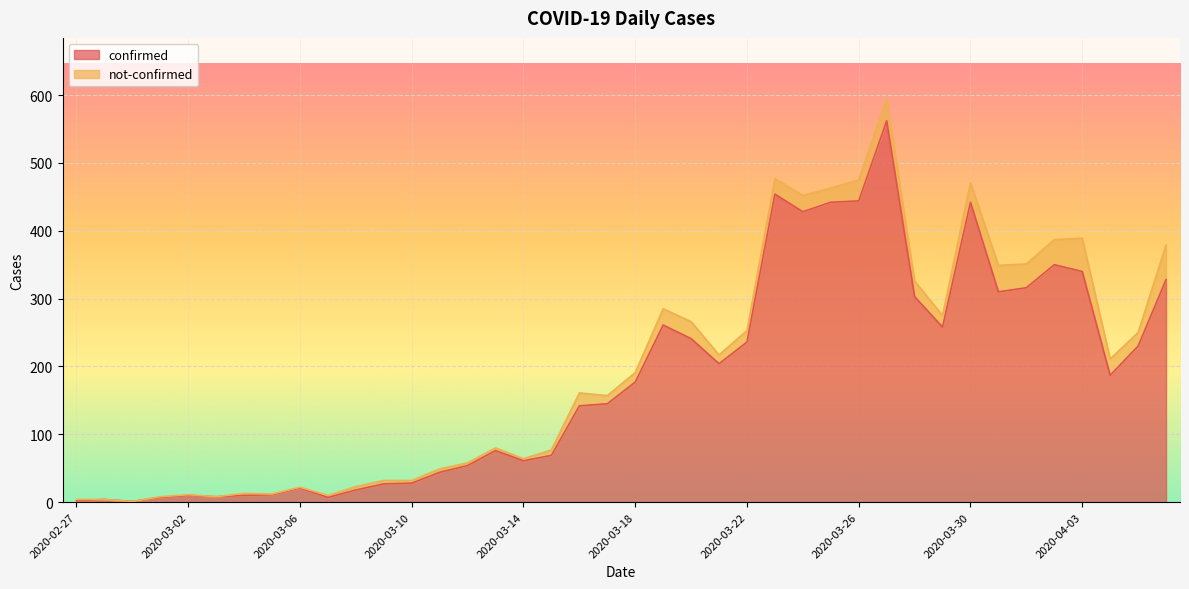

The value at 2020-03-01 is 7. True or false?

True